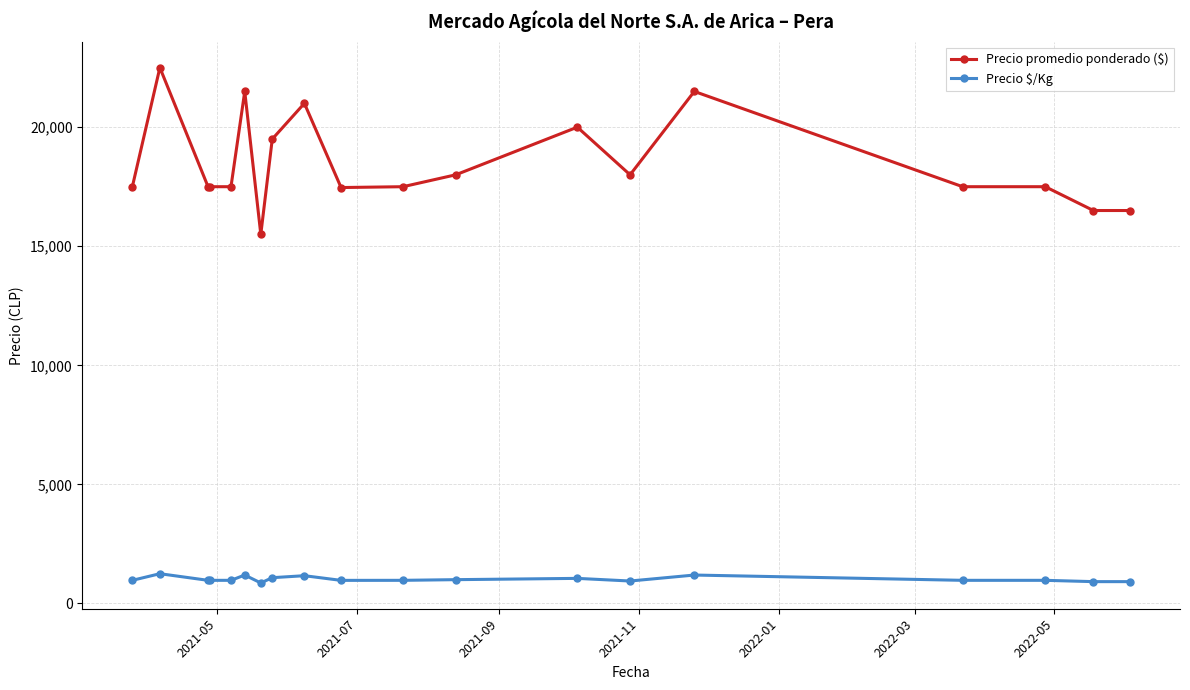

Which series has the largest range (max minus min)?

Precio promedio ponderado ($)